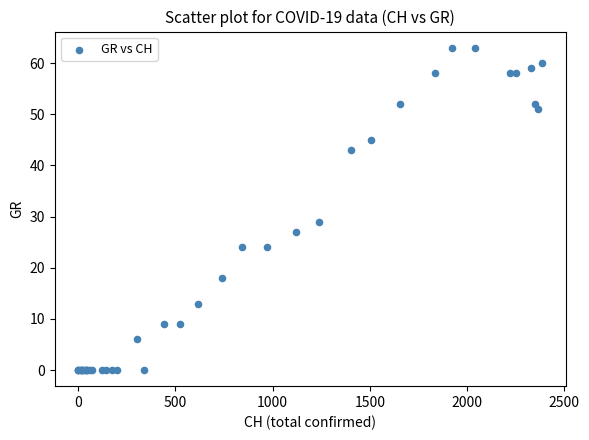

What Y value in the scatter plot is closest to 31?

29